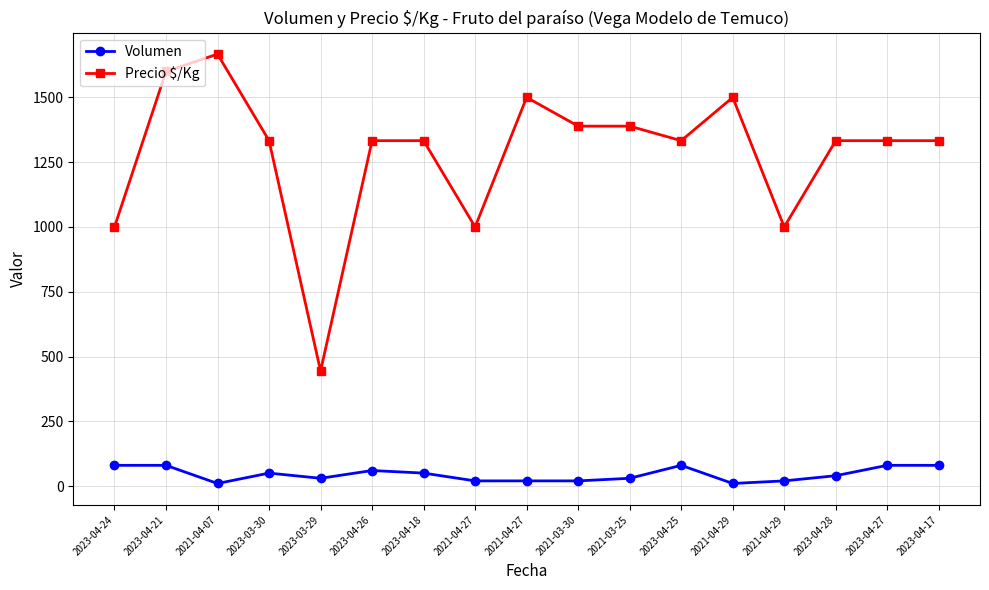

What are all the series names shown in the legend?

Volumen, Precio $/Kg